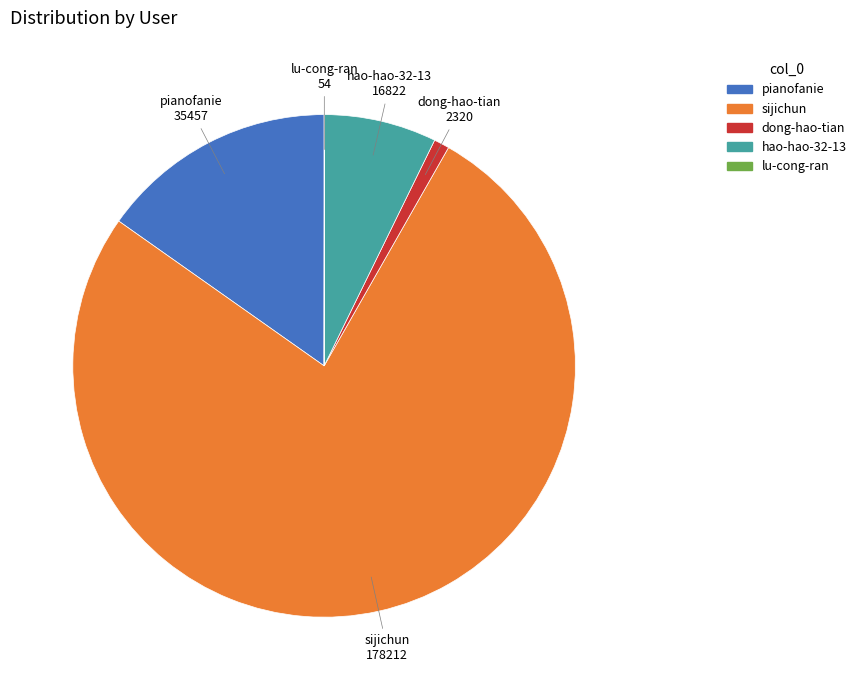

What is the majority slice?

sijichun